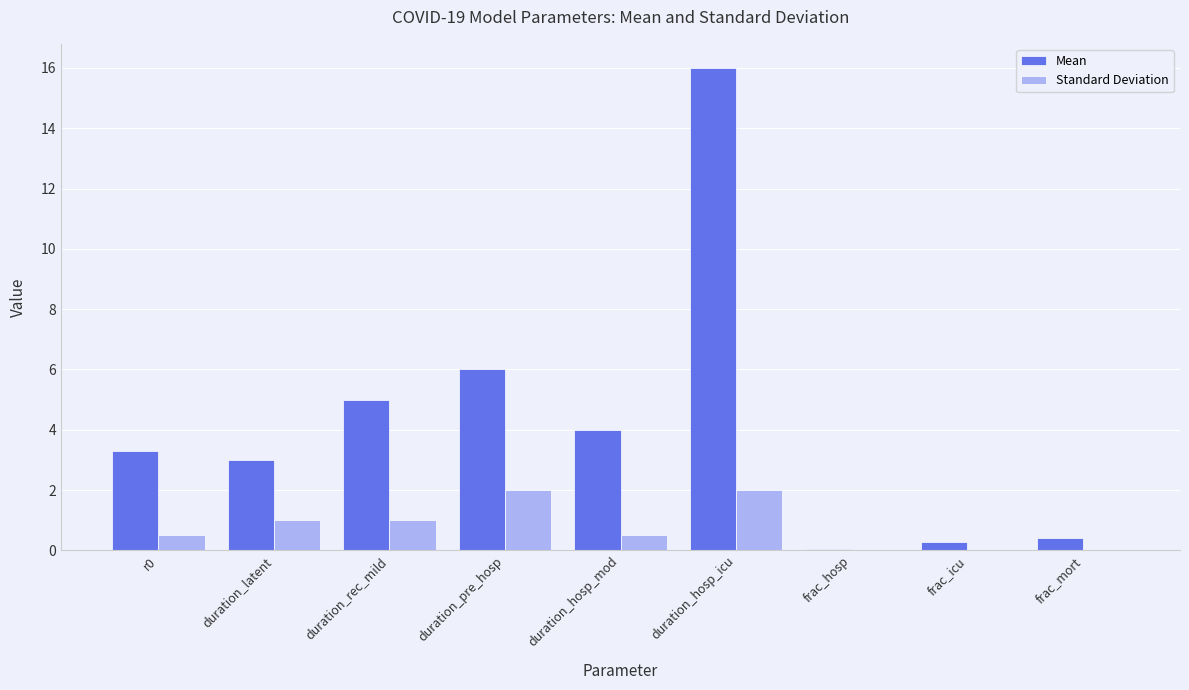

How many data points does each series have?

9